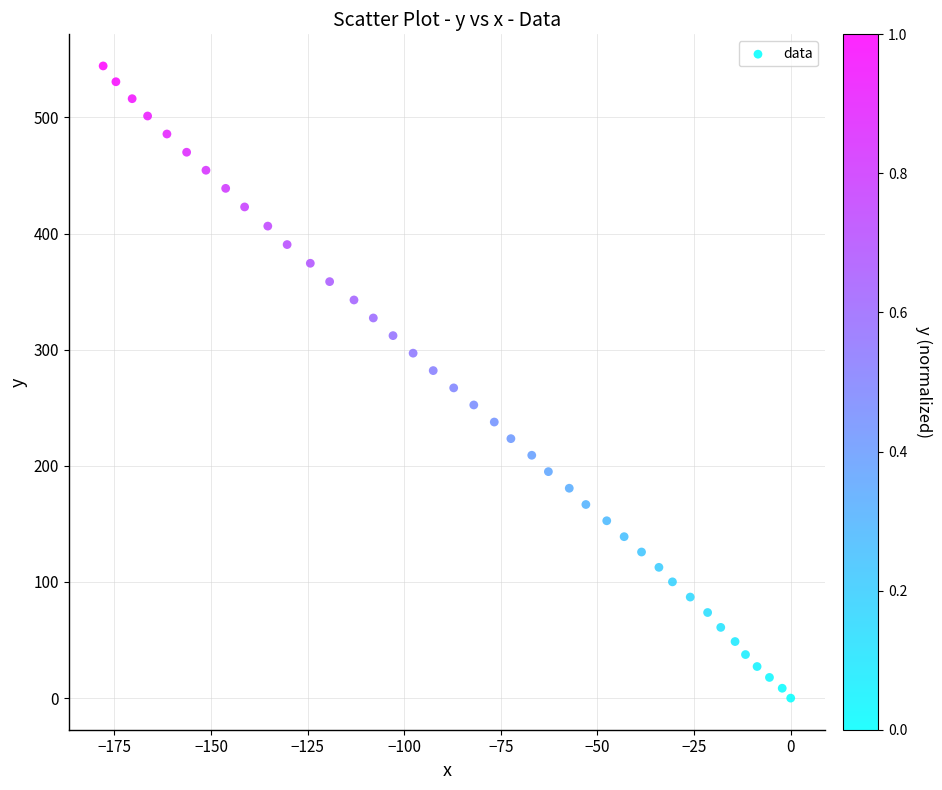

What is the range of X values (max minus min)?

177.9